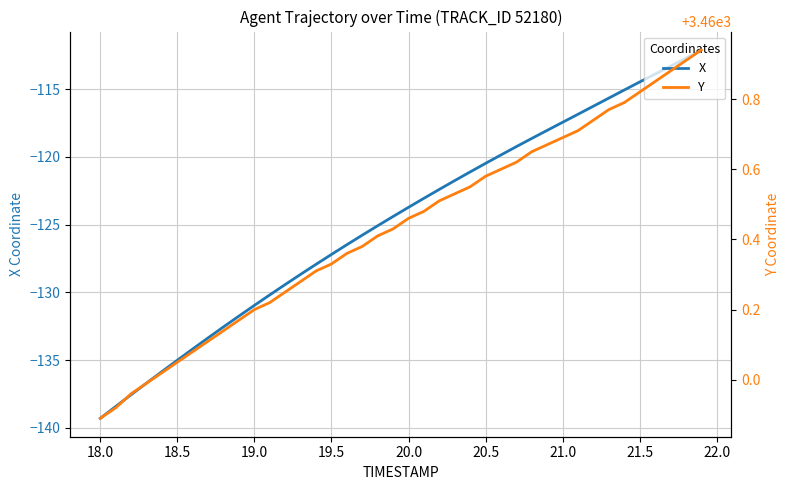

What is the maximum value shown in the chart?

3460.9